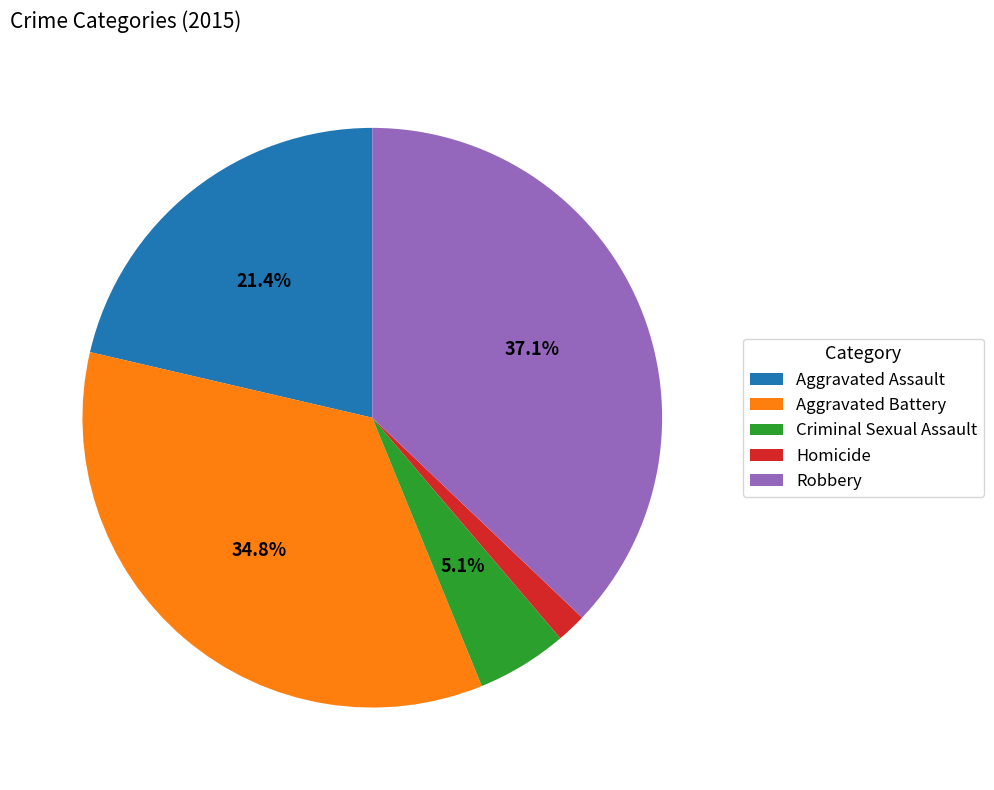

Rank the categories by value from lowest to highest.

Homicide, Criminal Sexual Assault, Aggravated Assault, Aggravated Battery, Robbery